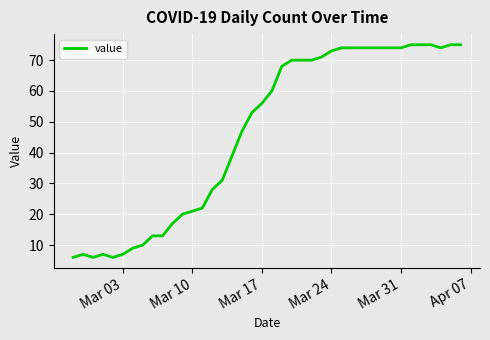

What is the minimum value shown in the chart?

6